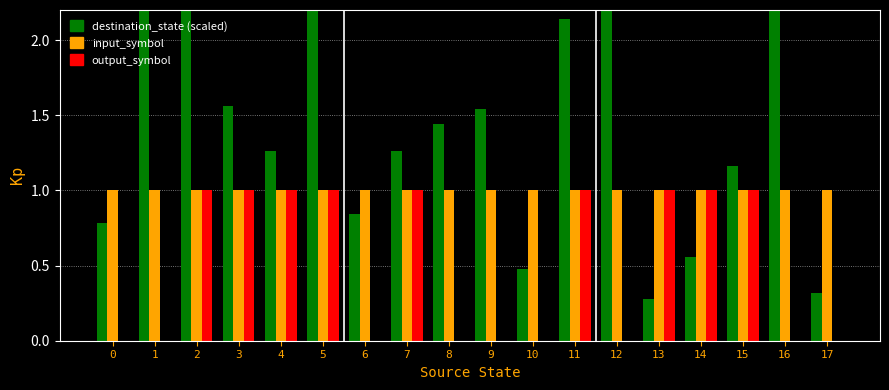

What is the difference between the maximum and minimum values in the destination_state (scaled) series?

2.1